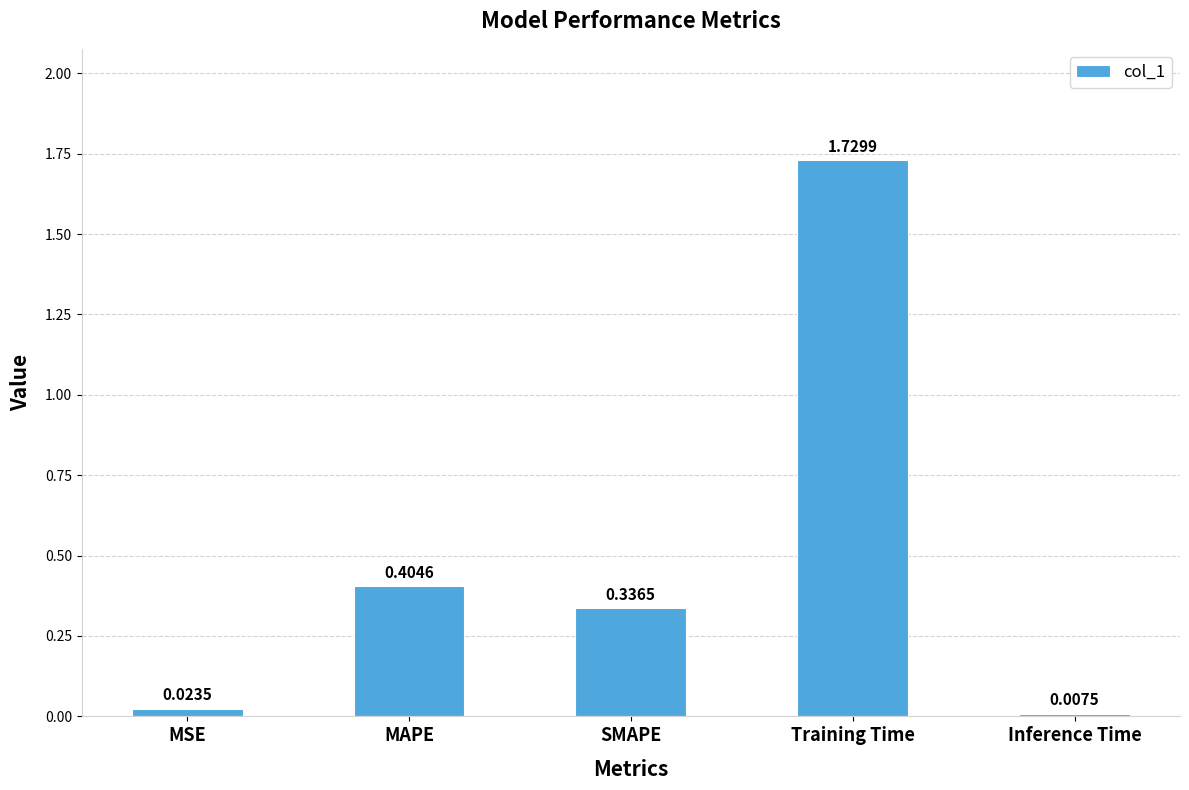

List the labels in order of value, smallest first.

Inference Time, MSE, SMAPE, MAPE, Training Time